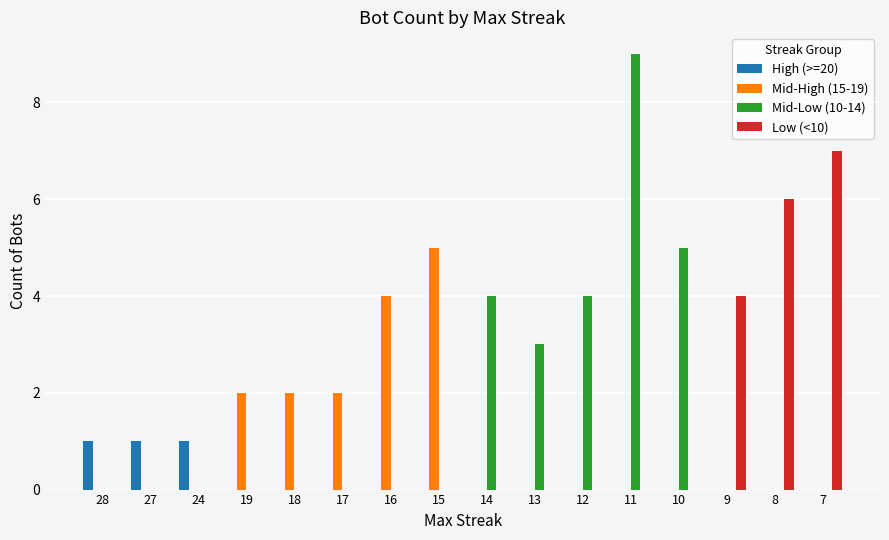

Reading right to left, transcribe all the data shown in this chart.

High (>=20): 0	0	0	0	0	0	0	0	0	0	0	0	0	1	1	1
Mid-High (15-19): 0	0	0	0	0	0	0	0	5	4	2	2	2	0	0	0
Mid-Low (10-14): 0	0	0	5	9	4	3	4	0	0	0	0	0	0	0	0
Low (<10): 7	6	4	0	0	0	0	0	0	0	0	0	0	0	0	0